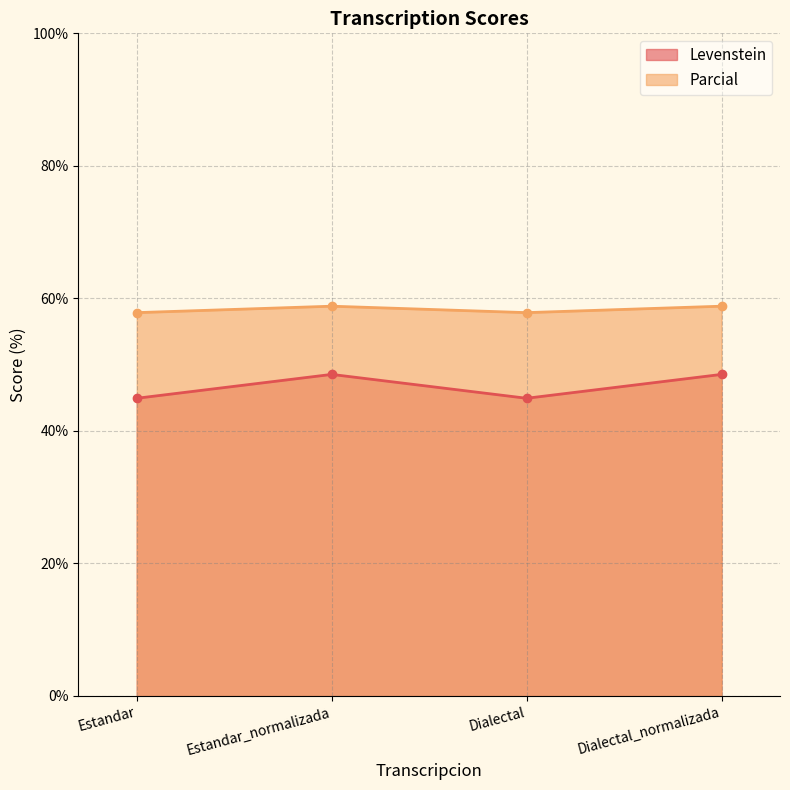

How many interior local peaks does the Levenstein series have?

1